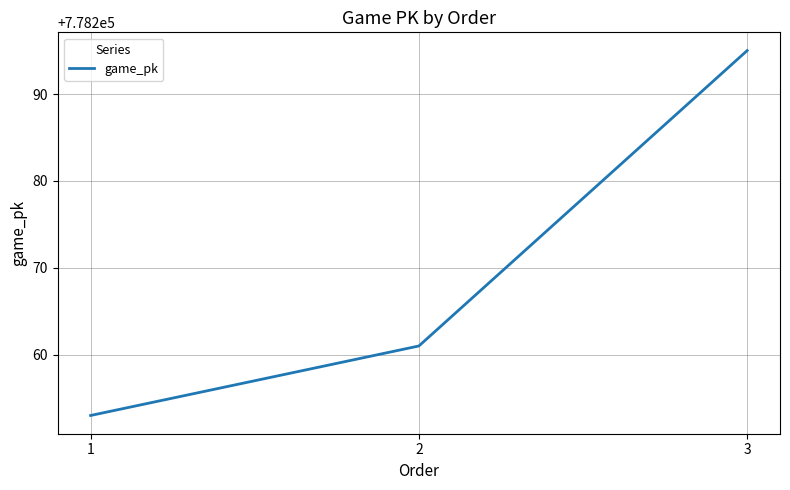

What is the difference between the maximum and minimum values?

42